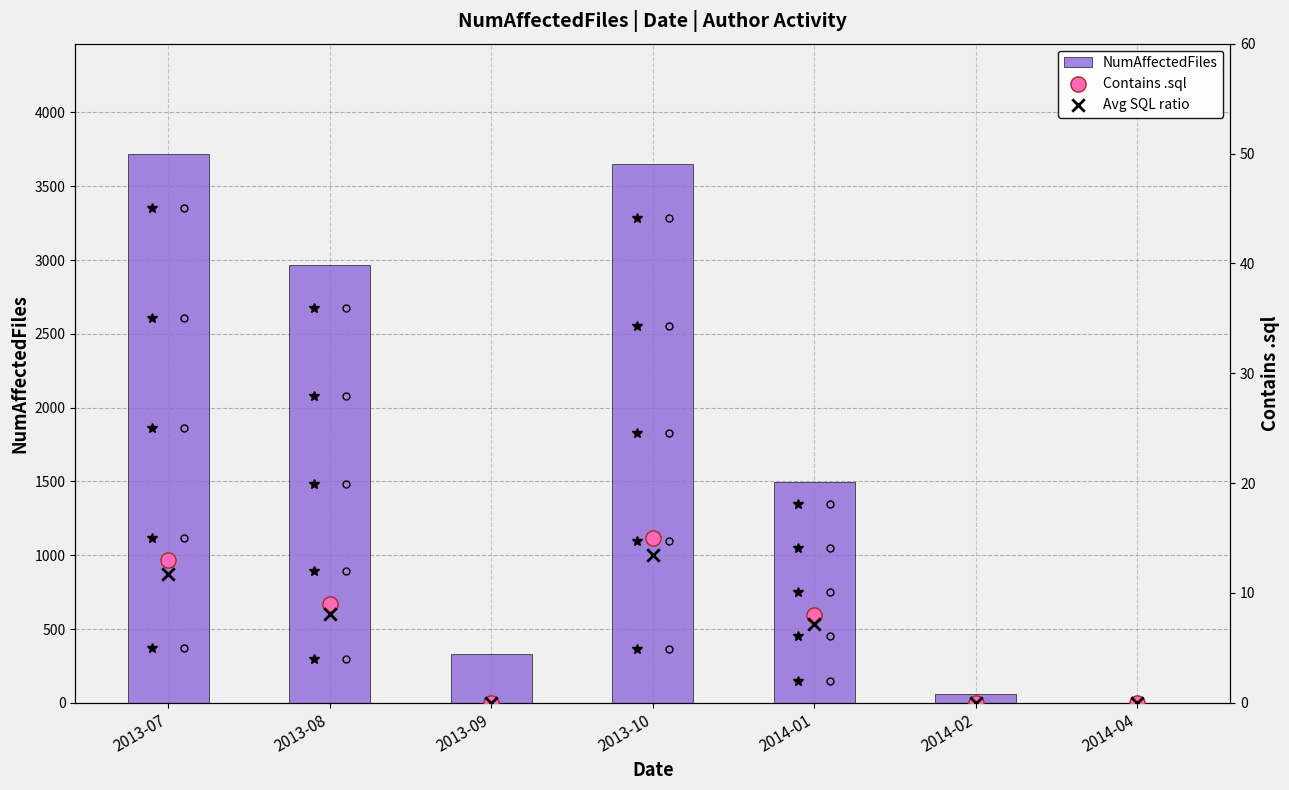

Which series reaches the minimum Y coordinate?

Contains .sql